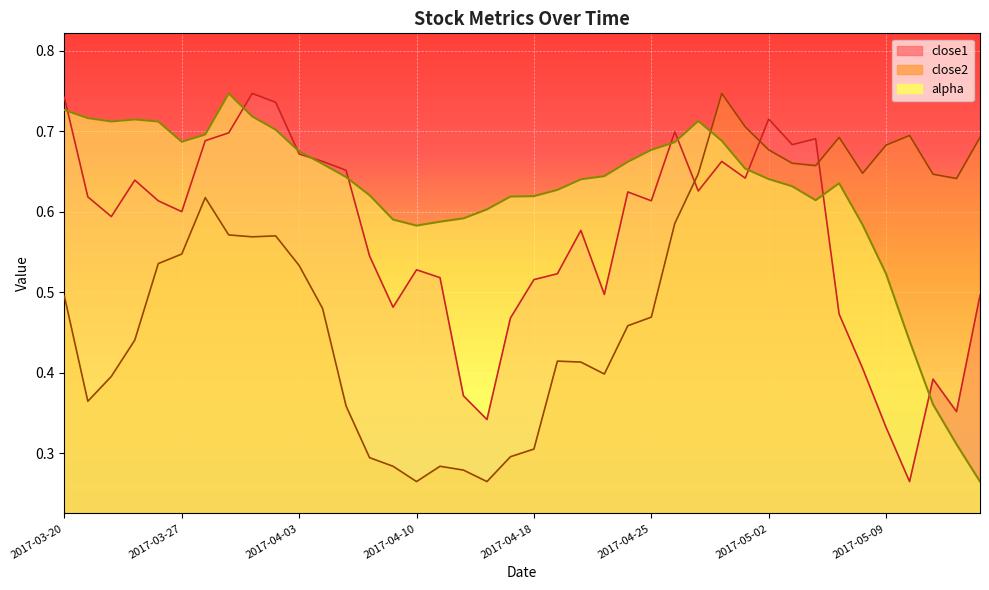

What position from the left is 2017-04-10?

16